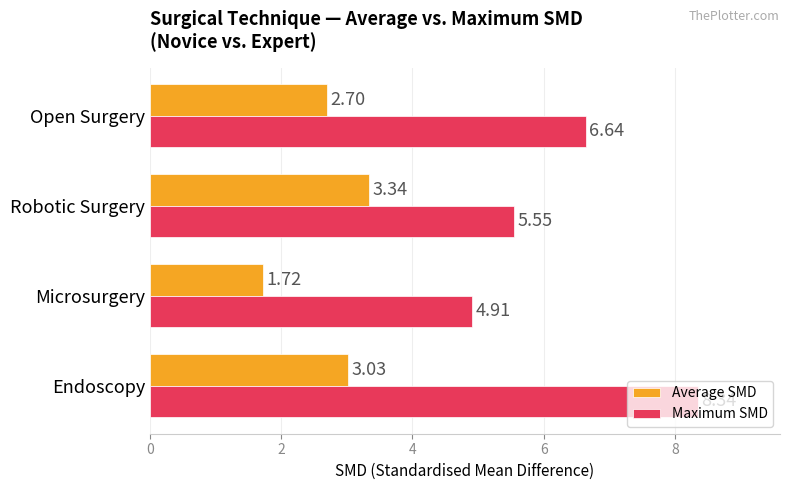

Where is Average SMD nearest to the value 2?

Microsurgery